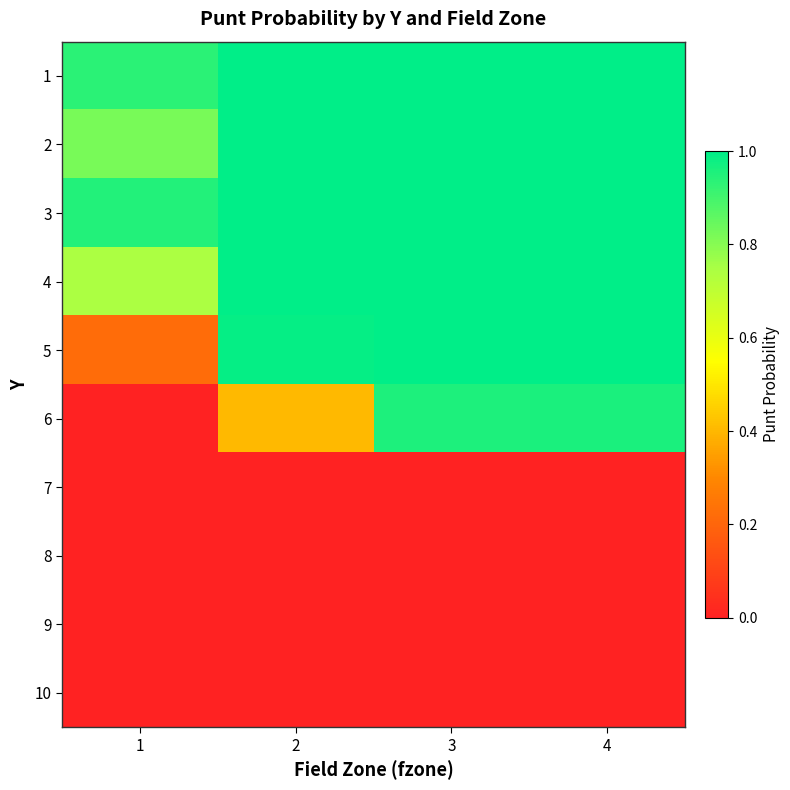

Rank the series at 3 from lowest to highest value.

7, 8, 9, 10, 6, 1, 2, 3, 4, 5